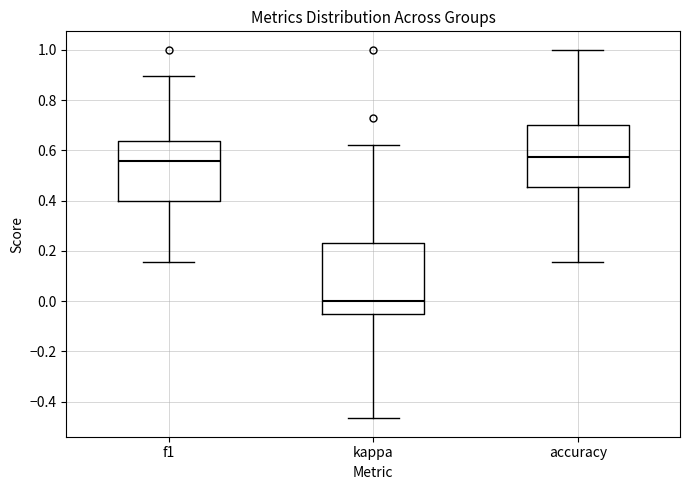

Where is the lower edge of the box for kappa on the y-axis? The values are not printed on the chart, so give them approximately, as read against the axis.

-0.04